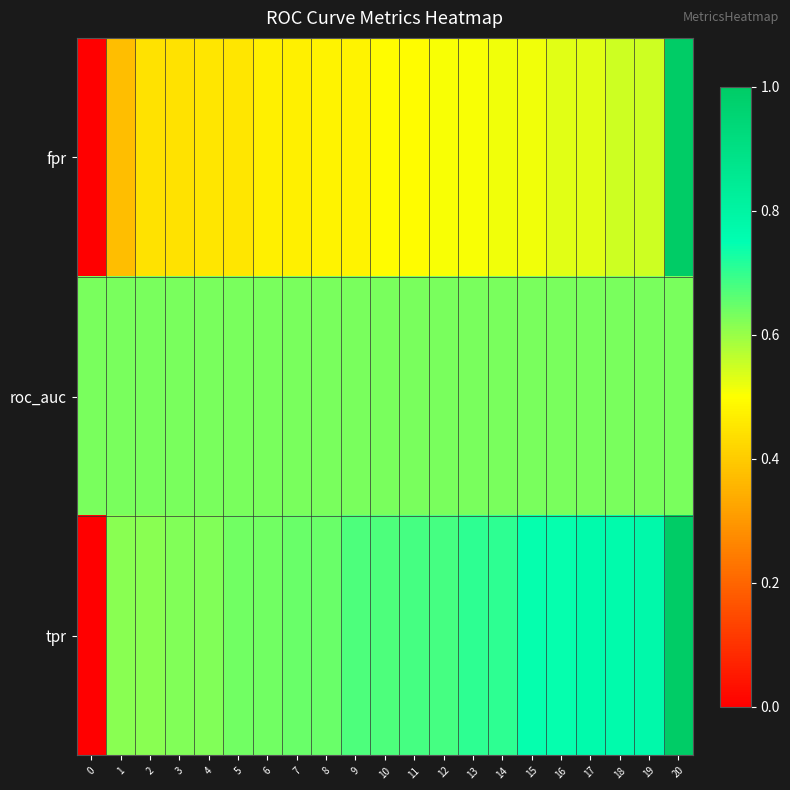

Which series has the widest spread of values?

fpr